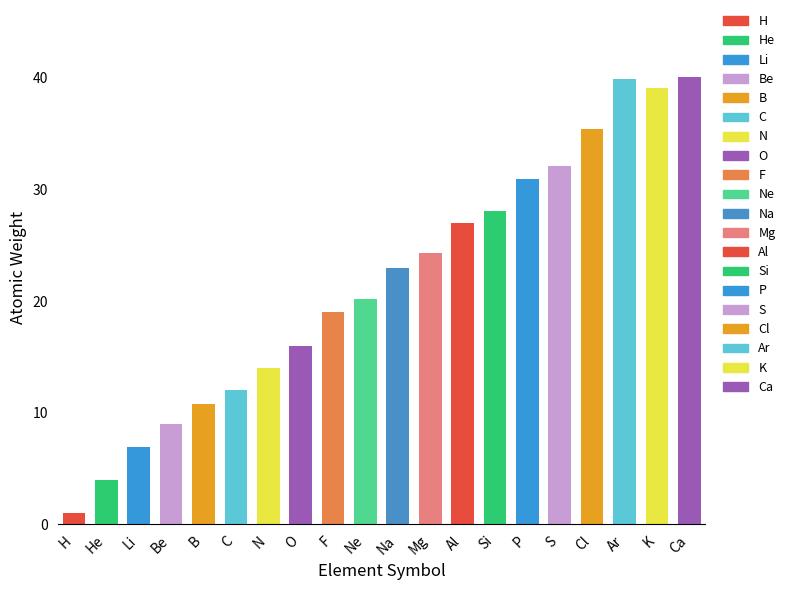

What is the sum of all values?

432.9